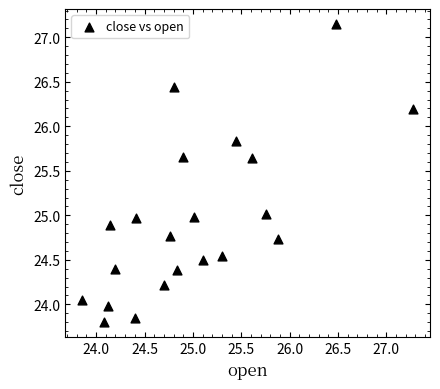

What is the range of X values (max minus min)?

3.4